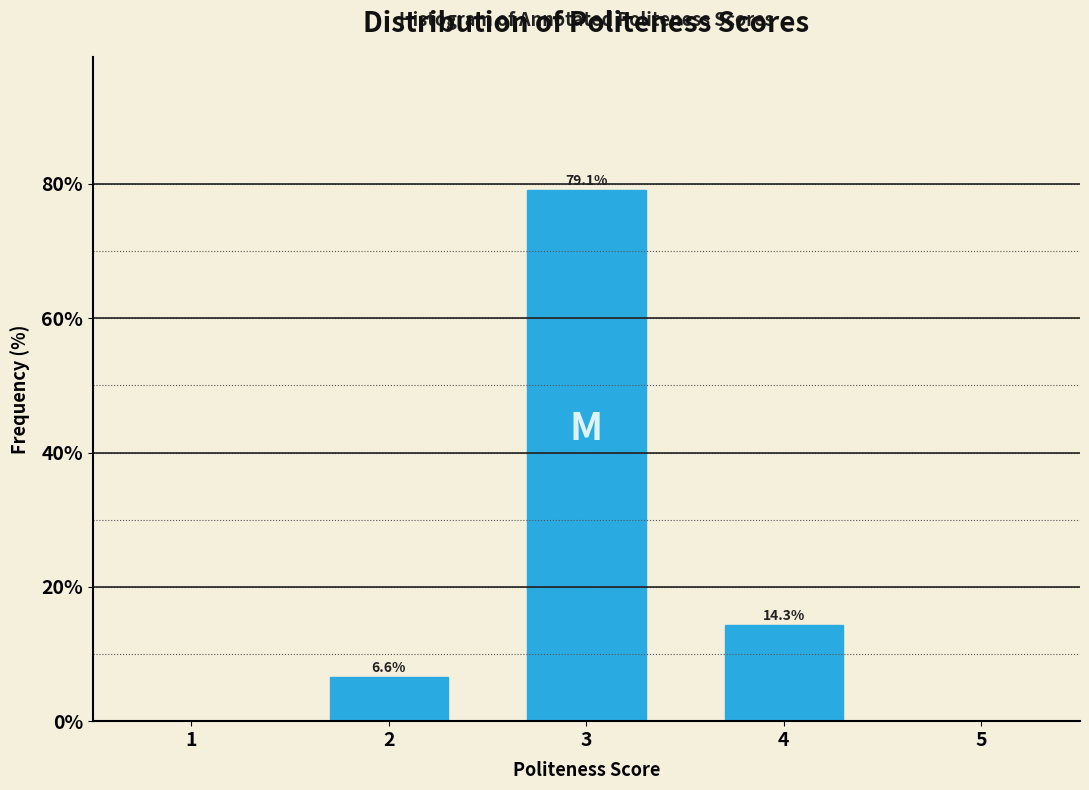

Reading left to right, extract all data points from this chart.

1=0.0	2=6.6	3=79.1	4=14.3	5=0.0